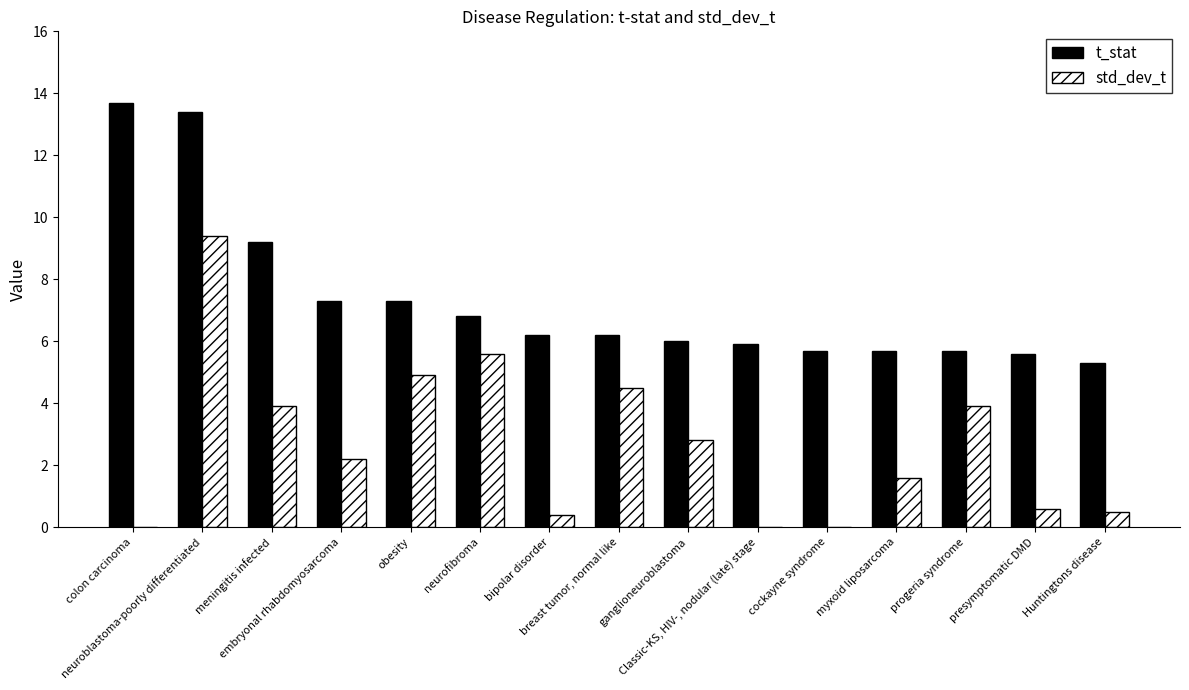

What is the sum of all std_dev_t values?

40.3